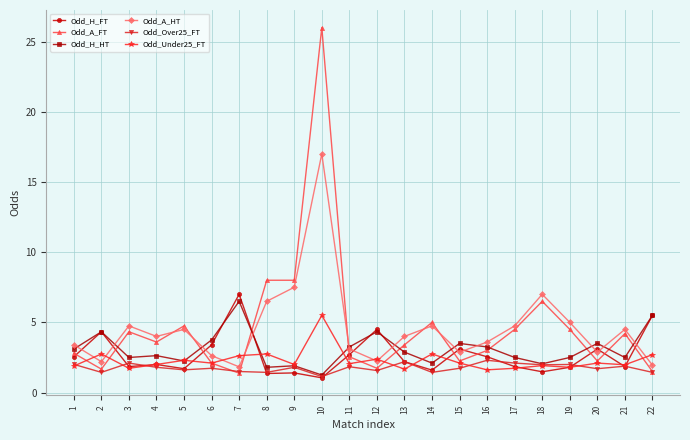

What is the value of the Odd_H_HT point at the 14th from the left?

2.1